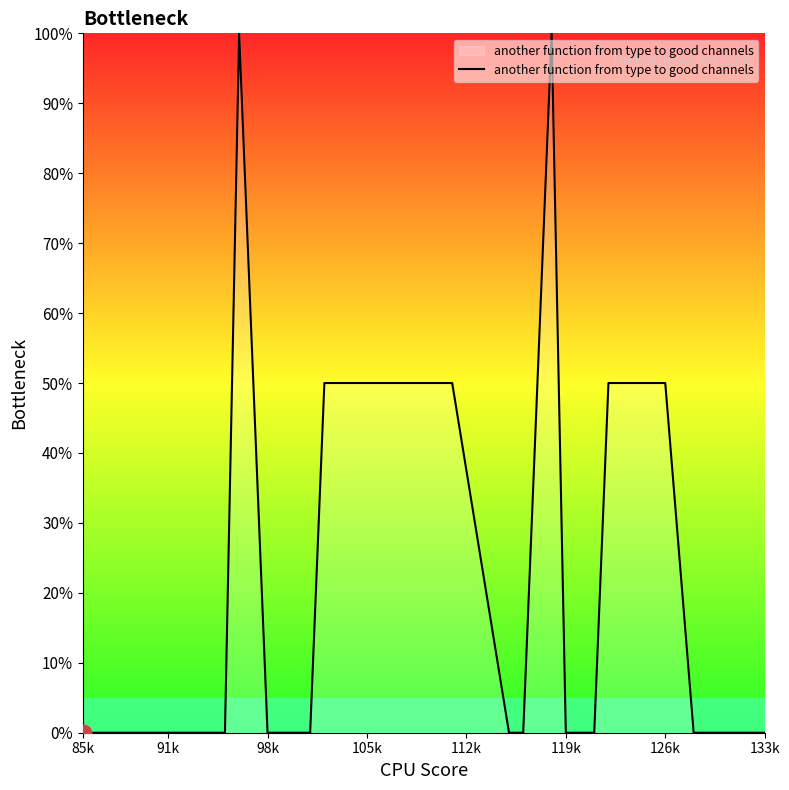

What is the greatest value displayed?

100